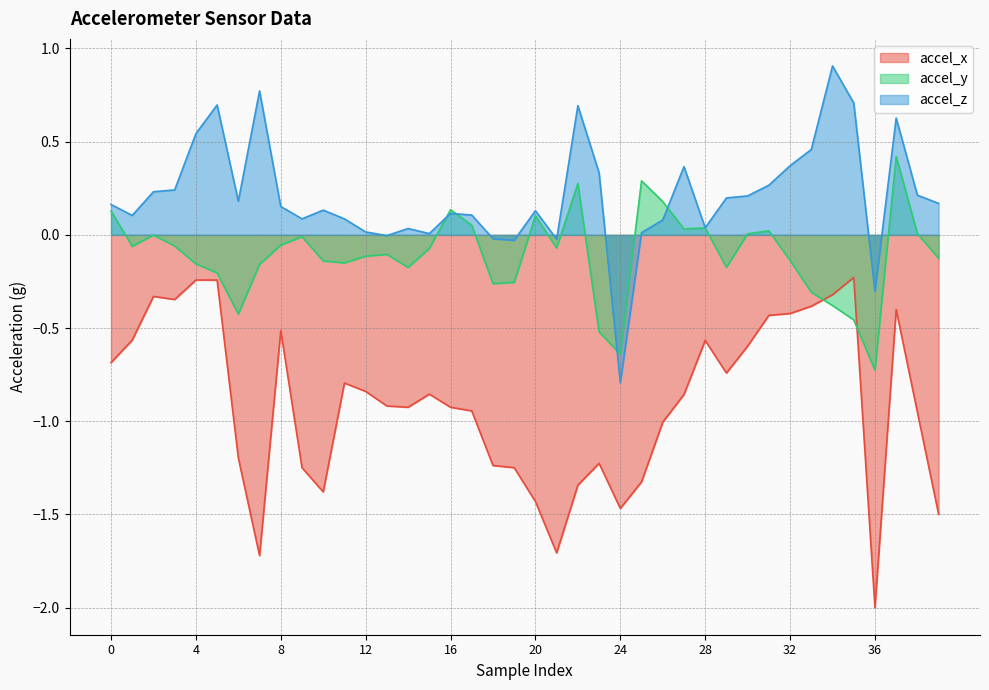

What is the sum of the accel_z values at 35 and 36?

0.4